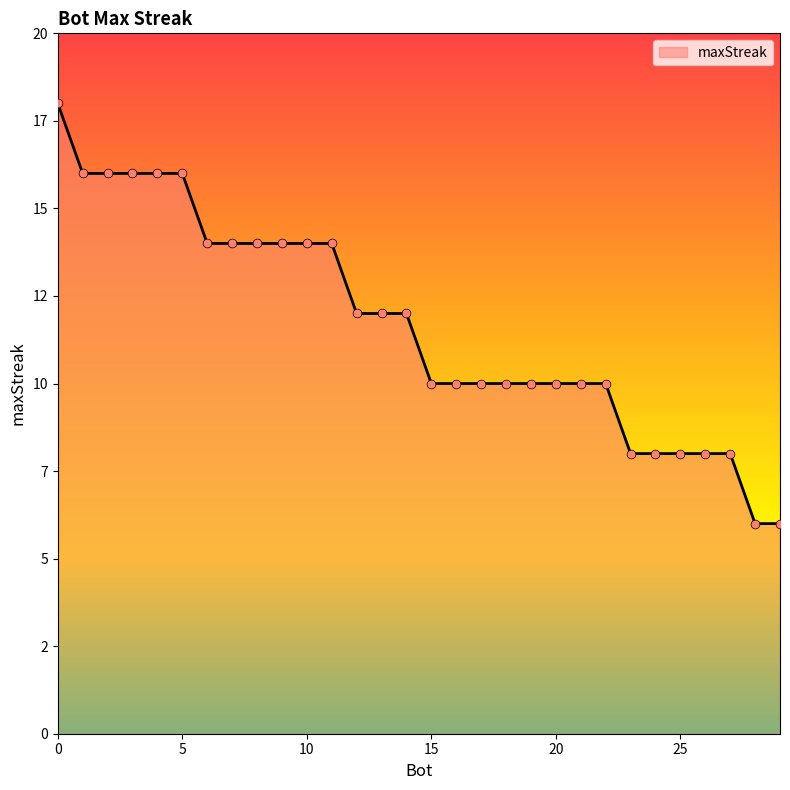

Is this an area chart (filled region under the line)?

Yes